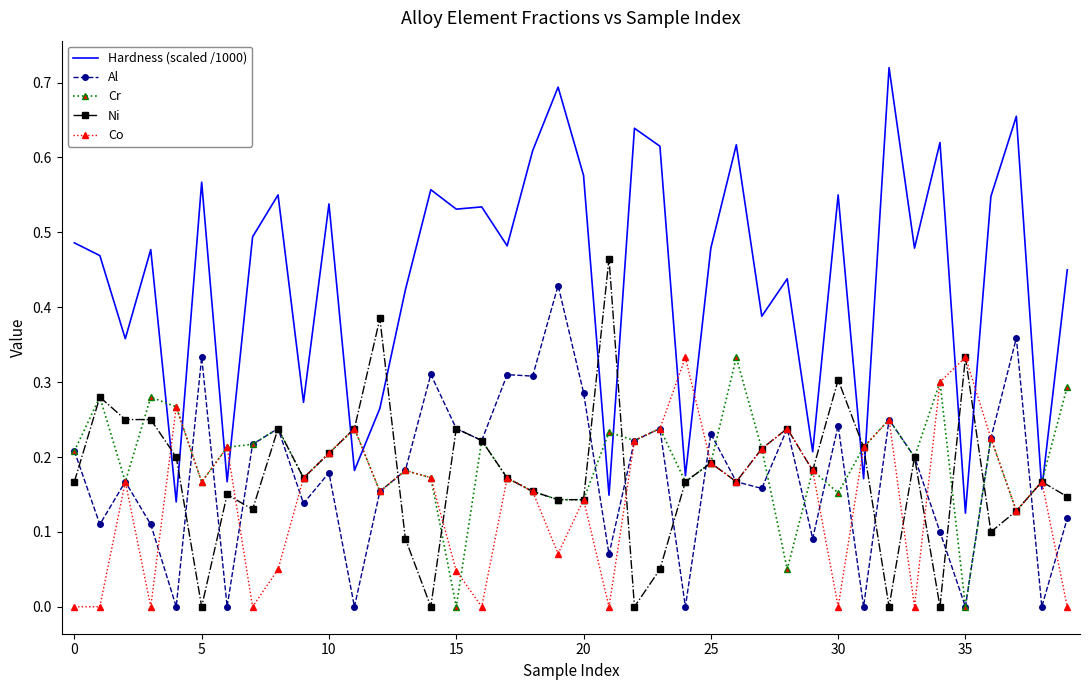

Which series has the widest spread of values?

Hardness (scaled /1000)